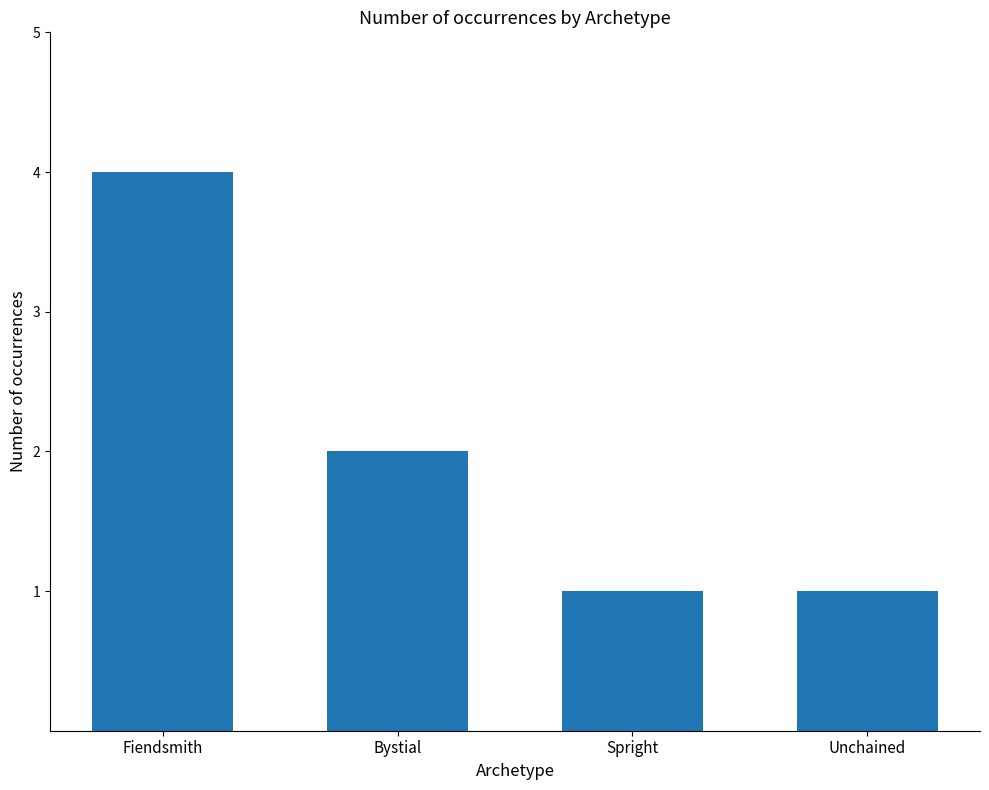

Which label corresponds to the largest value in the chart?

Fiendsmith